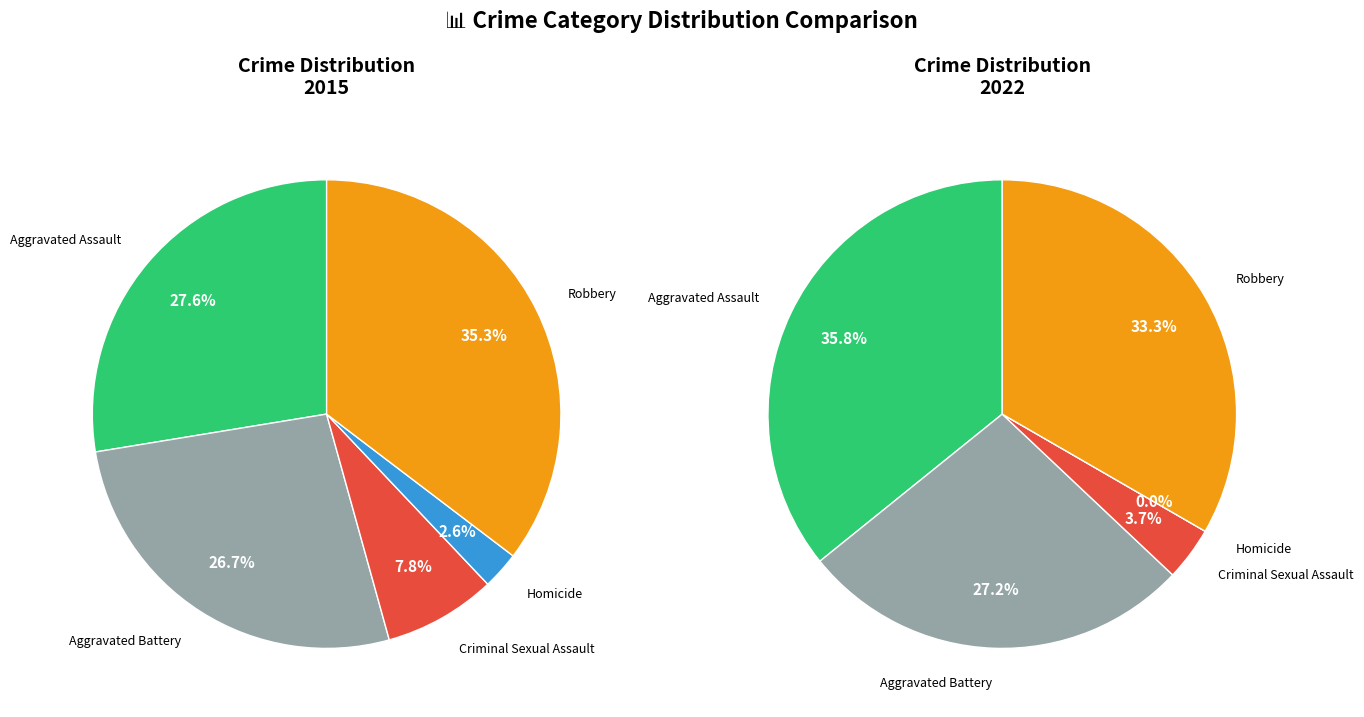

To the nearest percent, what is the difference between the values_2015 and 2 slice percentages?

32%